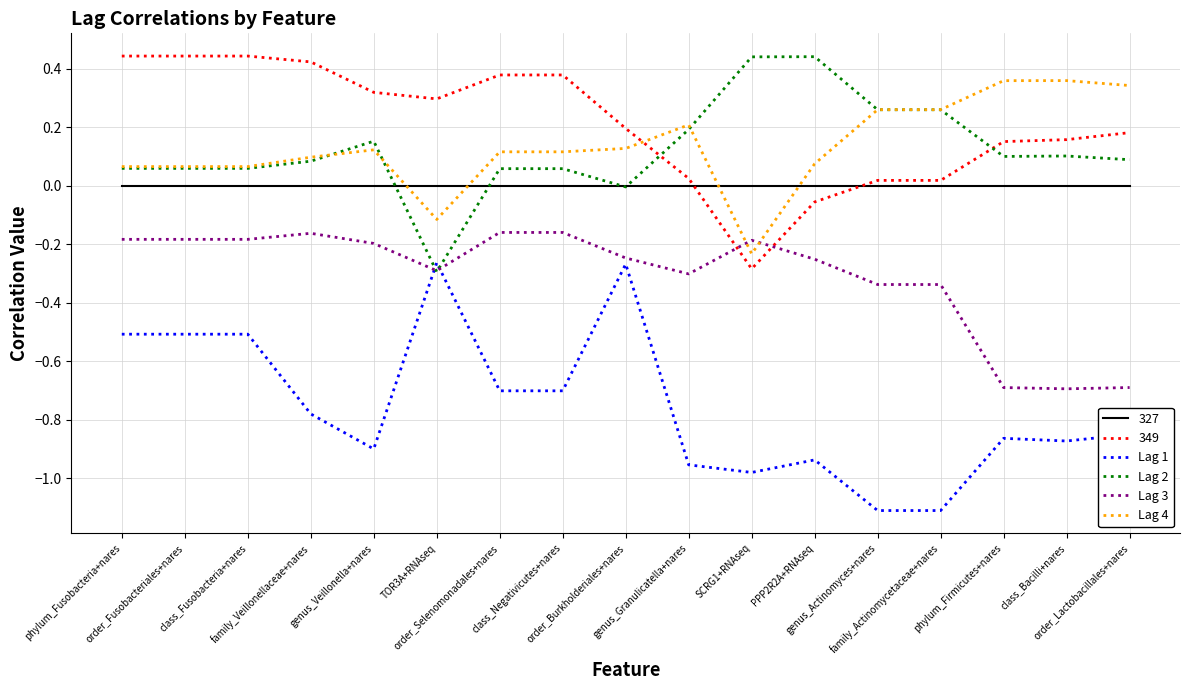

What is the minimum value shown in the chart?

-1.1